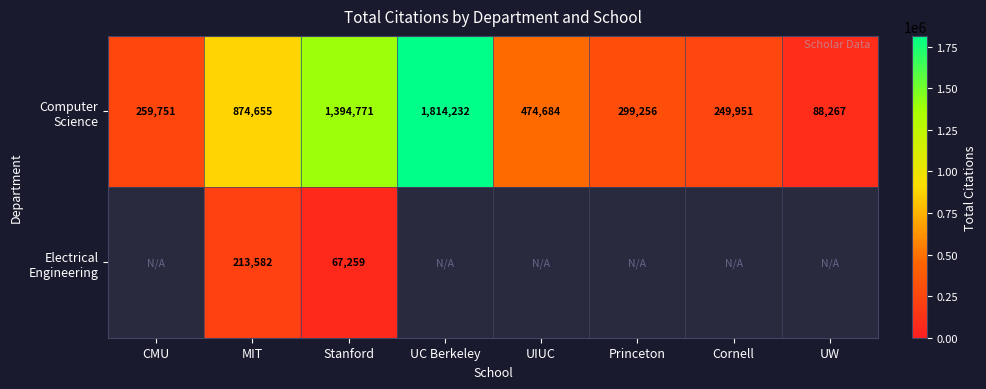

What is the difference between the highest and lowest values at Stanford?

1327512